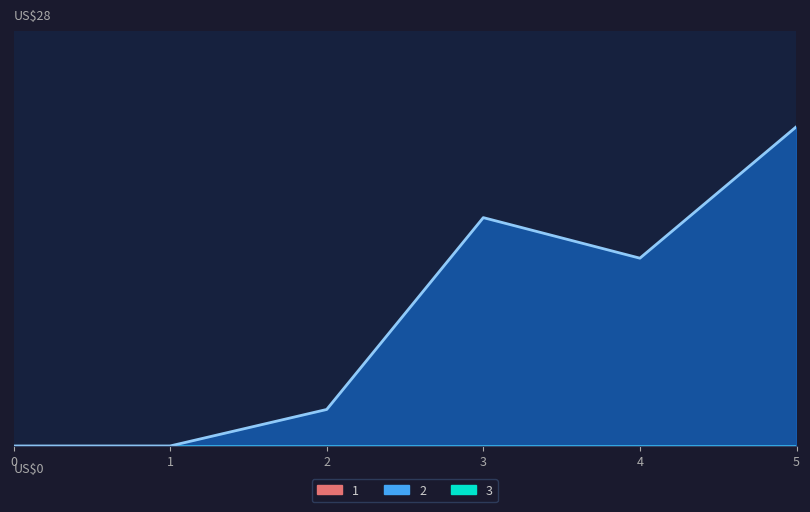

At which category does the chart reach its peak across all series?

5